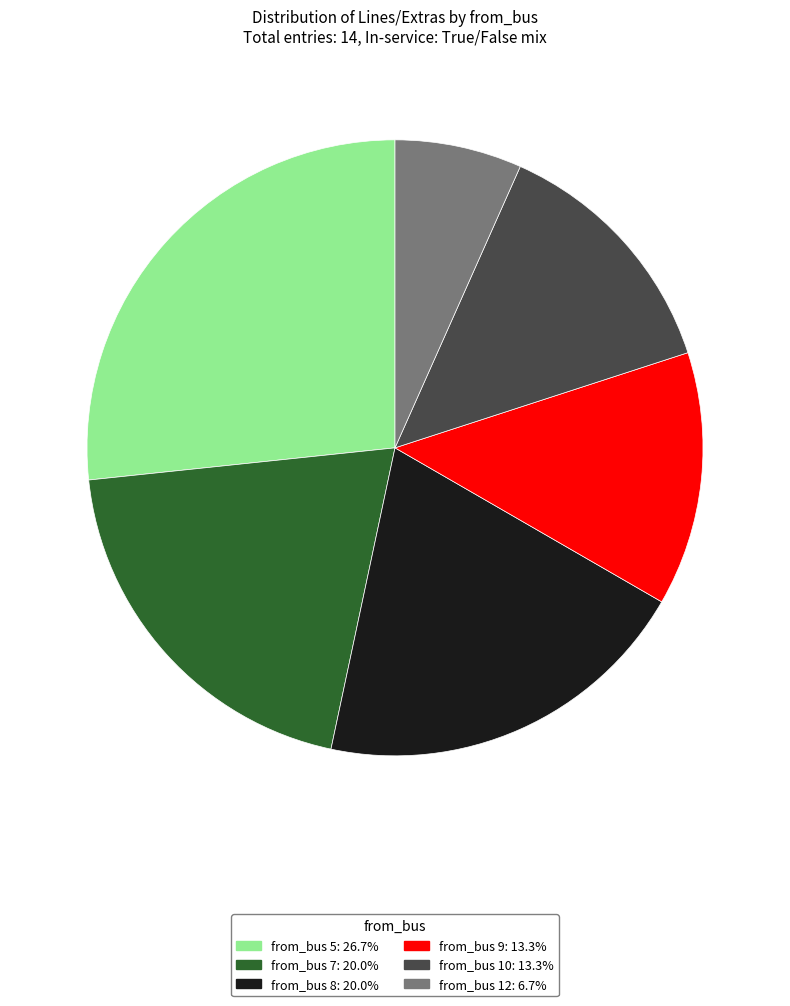

Is there any slice that represents more than half of the pie?

No